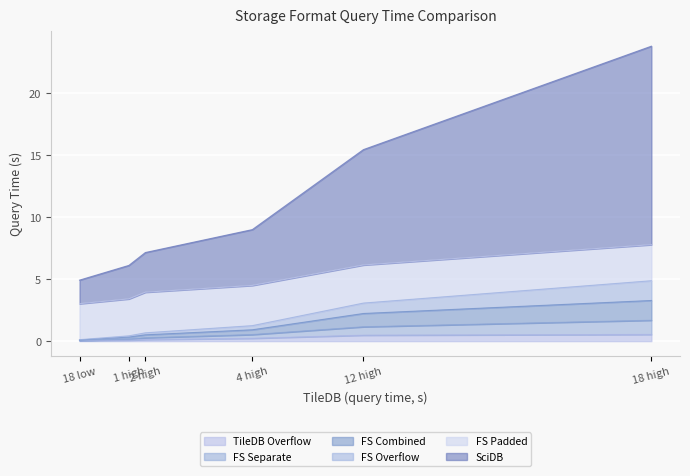

What is the label of the 4th point from the right?

2 high